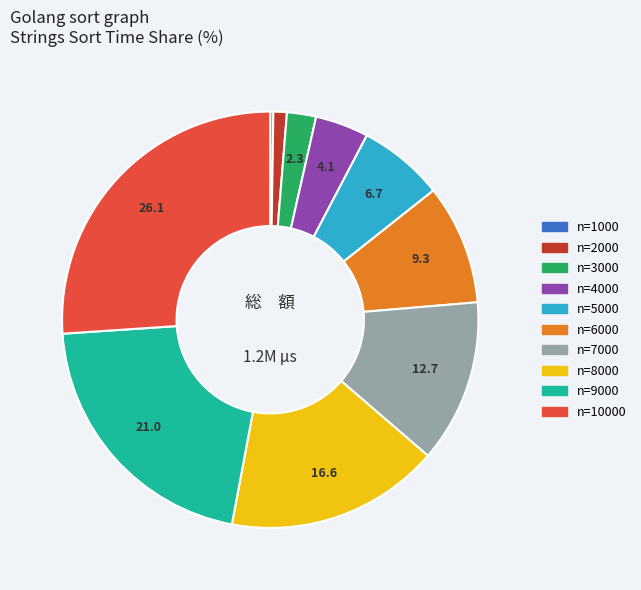

Is there any slice that represents more than half of the pie?

No